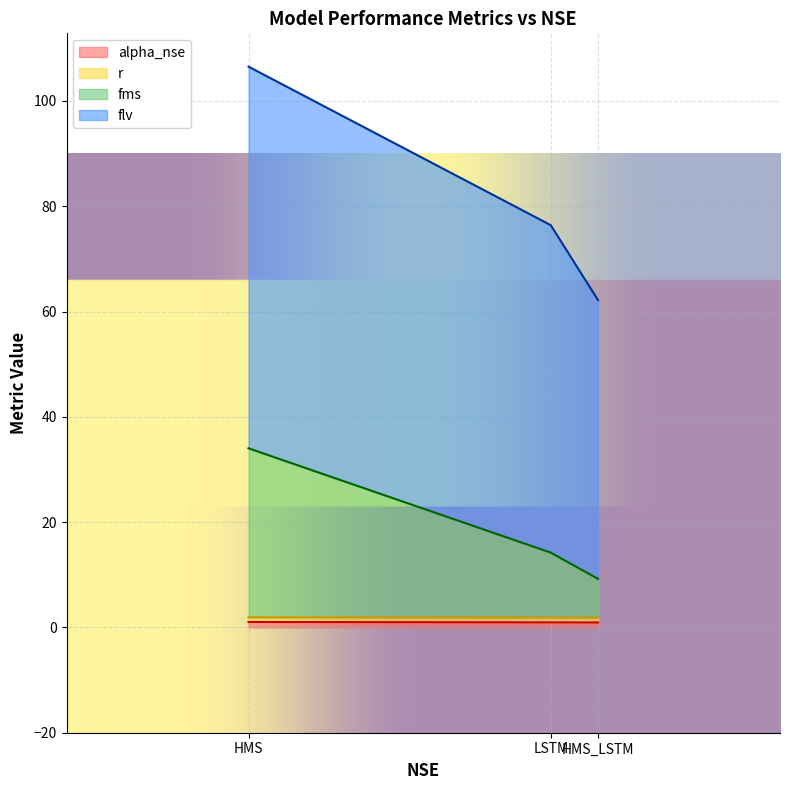

At which category is the sum across all series the highest?

HMS